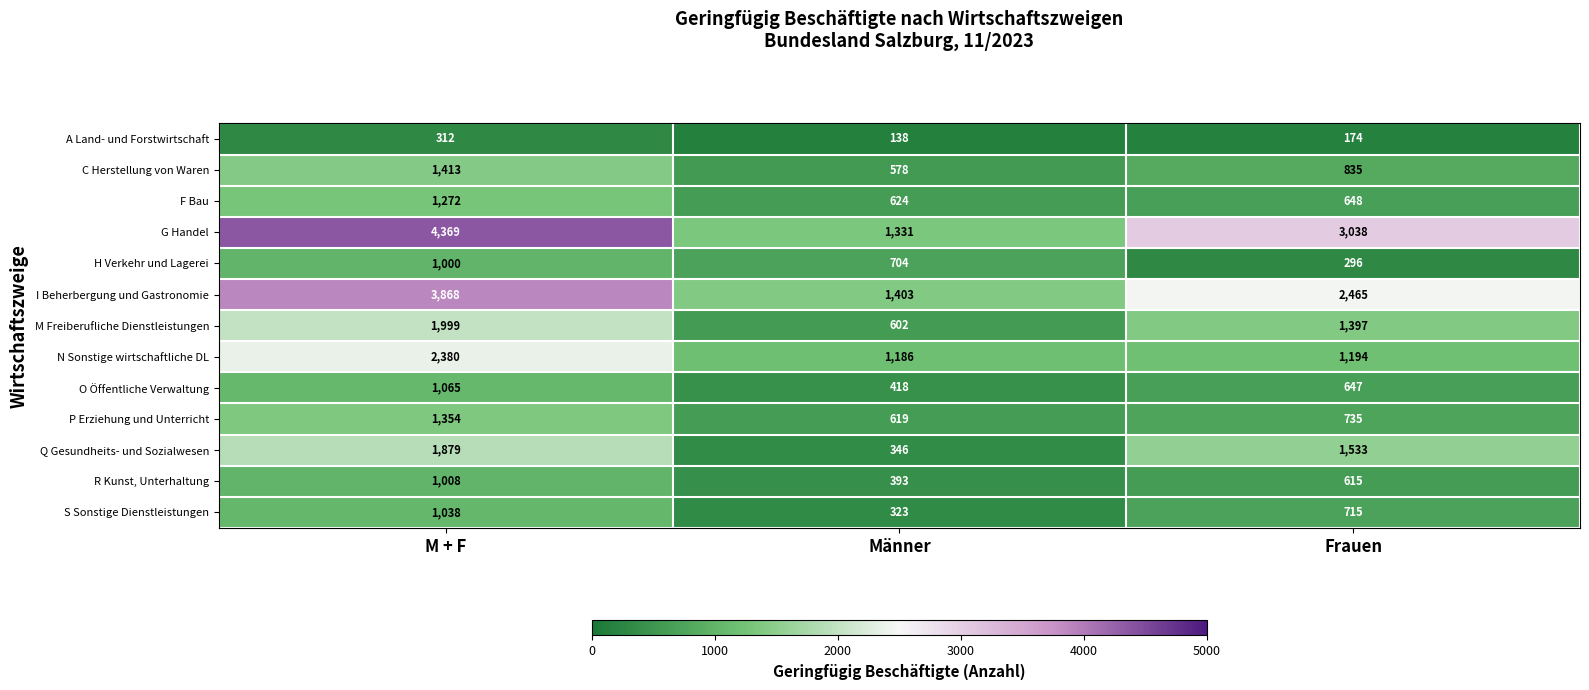

What is the difference between the maximum and minimum values in the M Freiberufliche Dienstleistungen series?

1397